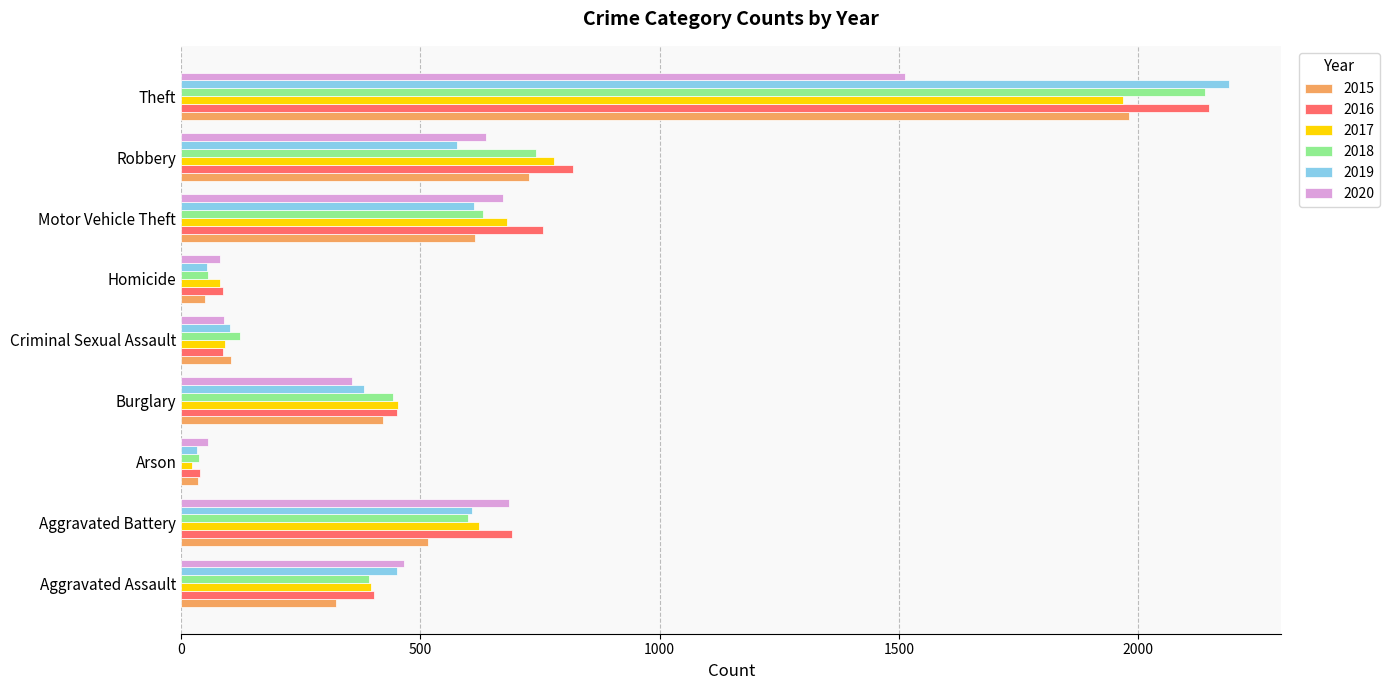

At how many categories does at least one series exceed 1460?

1